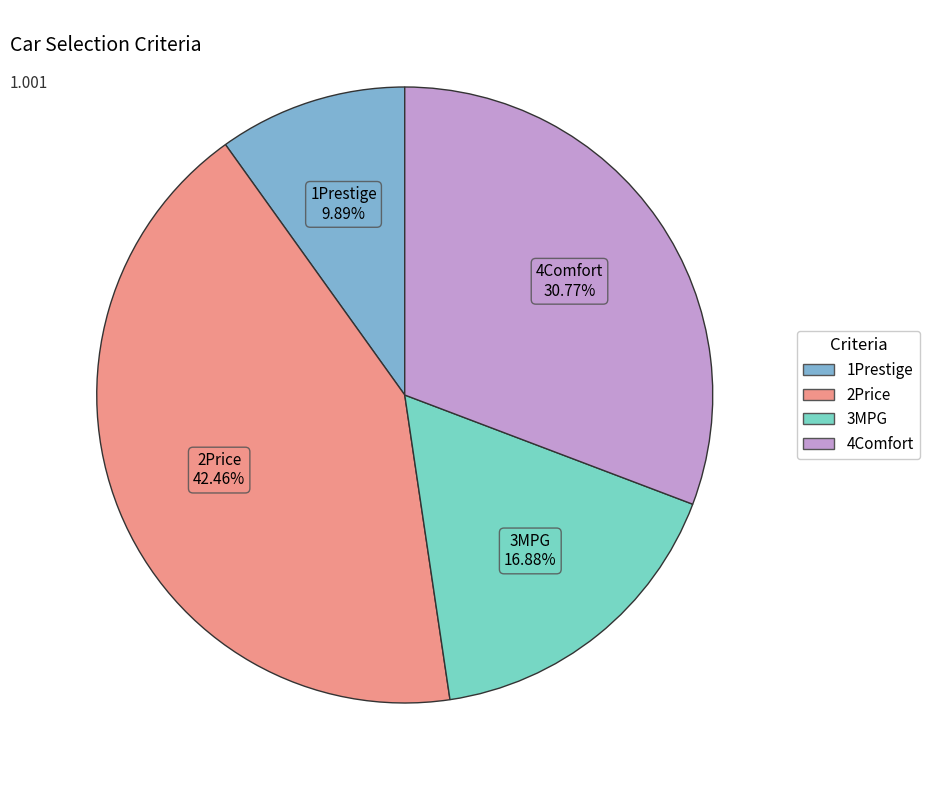

The 2Price slice represents 42% of the pie. True or false?

True